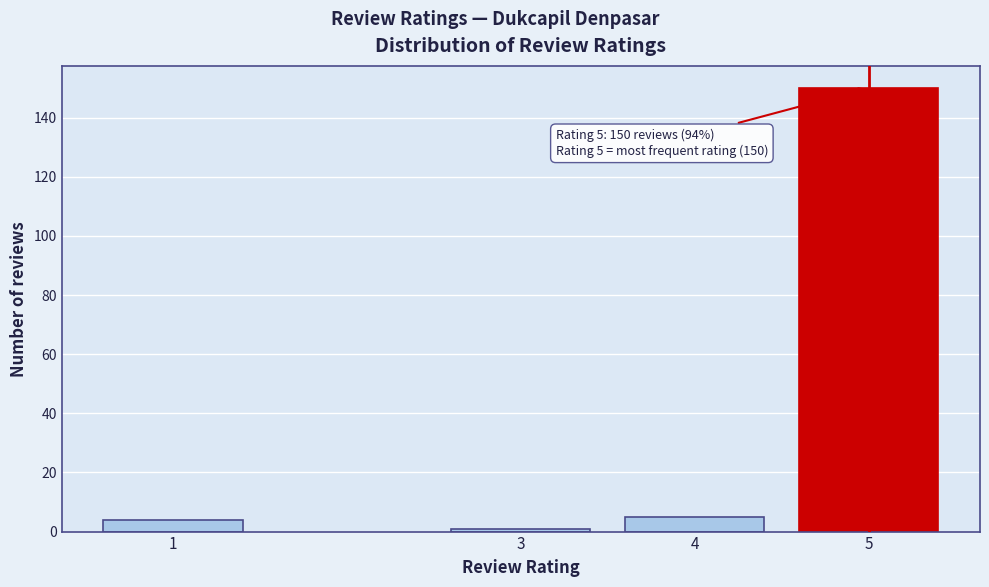

Reading right to left, transcribe all the data shown in this chart.

150	5	1	4